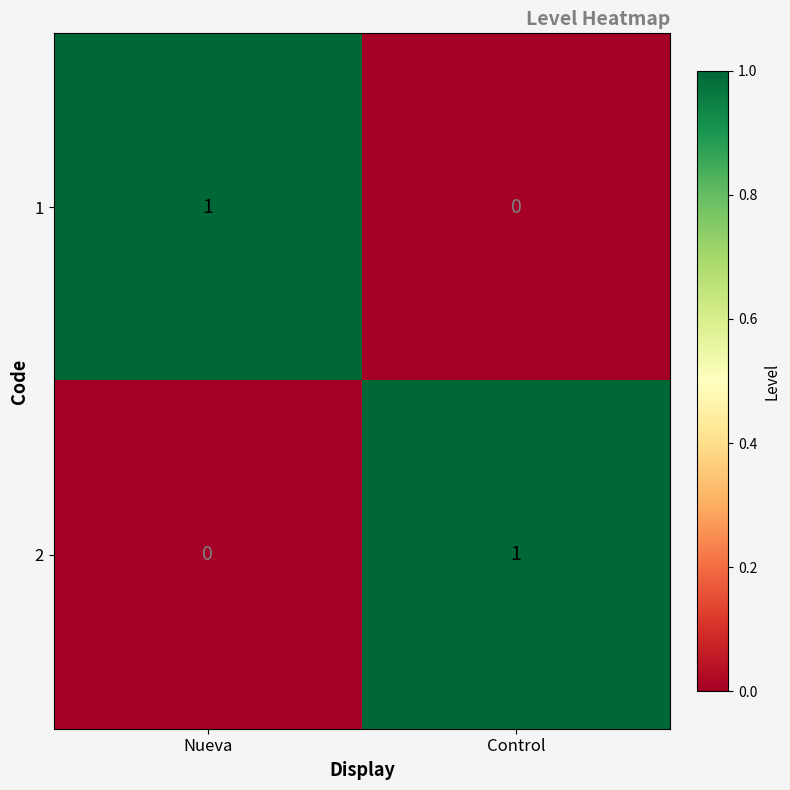

The 1 series shows -1 at Control. True or false?

False